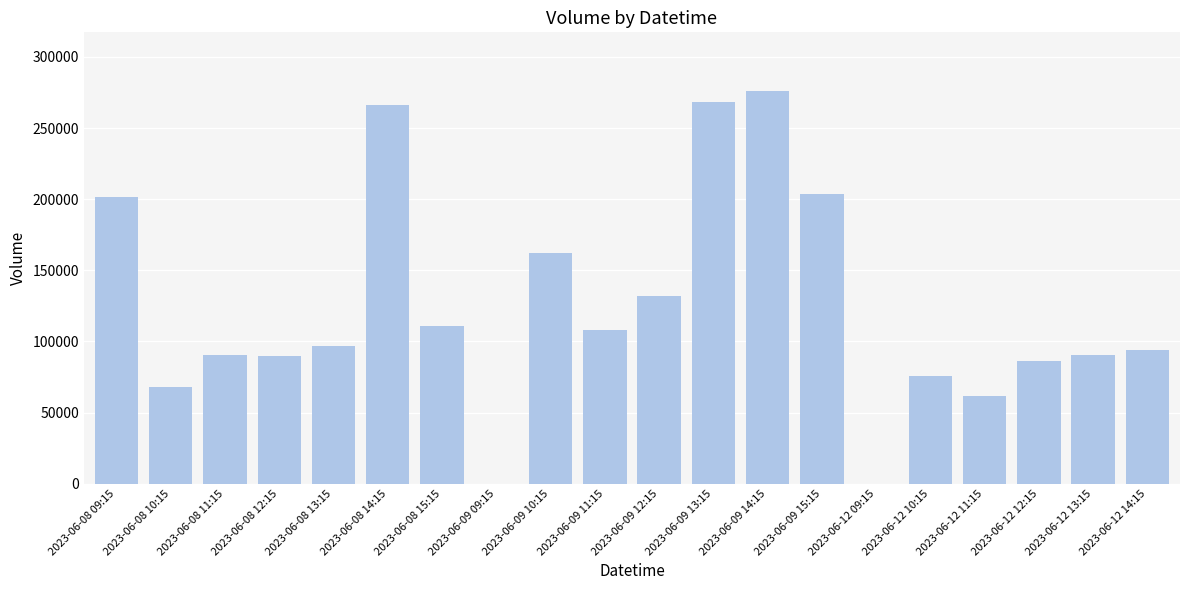

At which label is the value closest to 137949?

2023-06-09 12:15